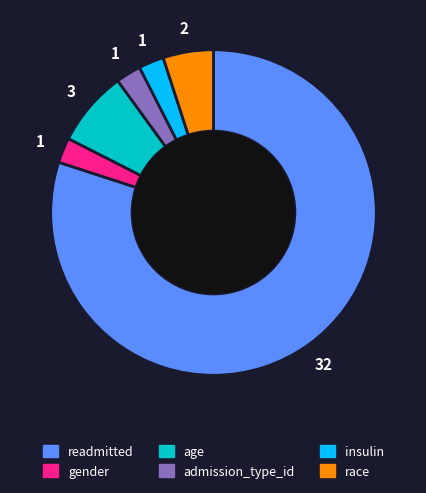

Do insulin and admission_type_id together represent more than half of the pie?

No